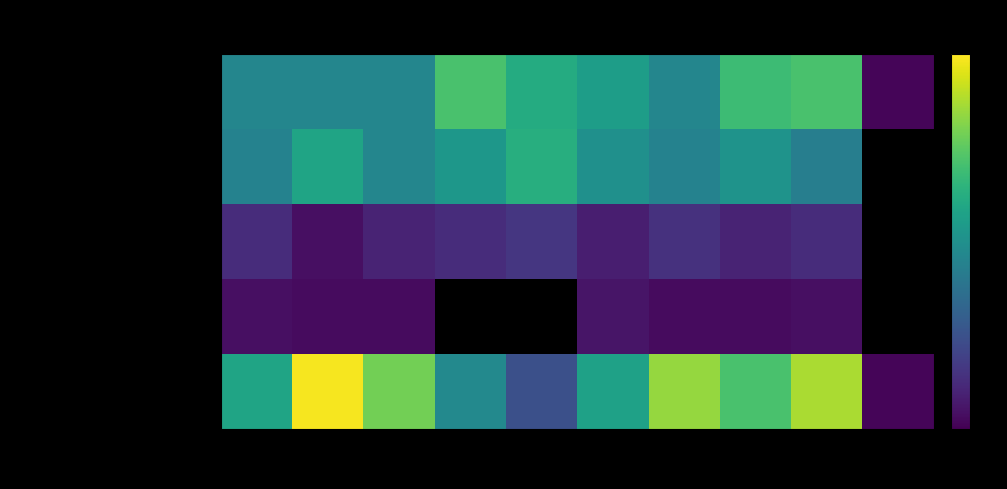

What is the maximum value shown in the chart?

69.0